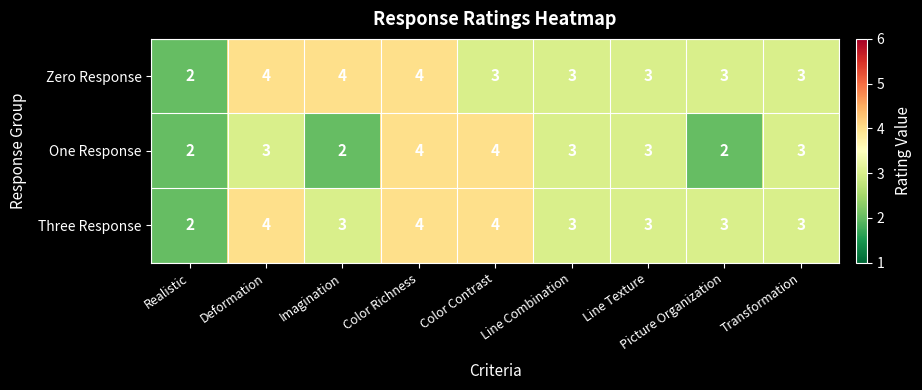

What is the total value across all series at Color Contrast?

11